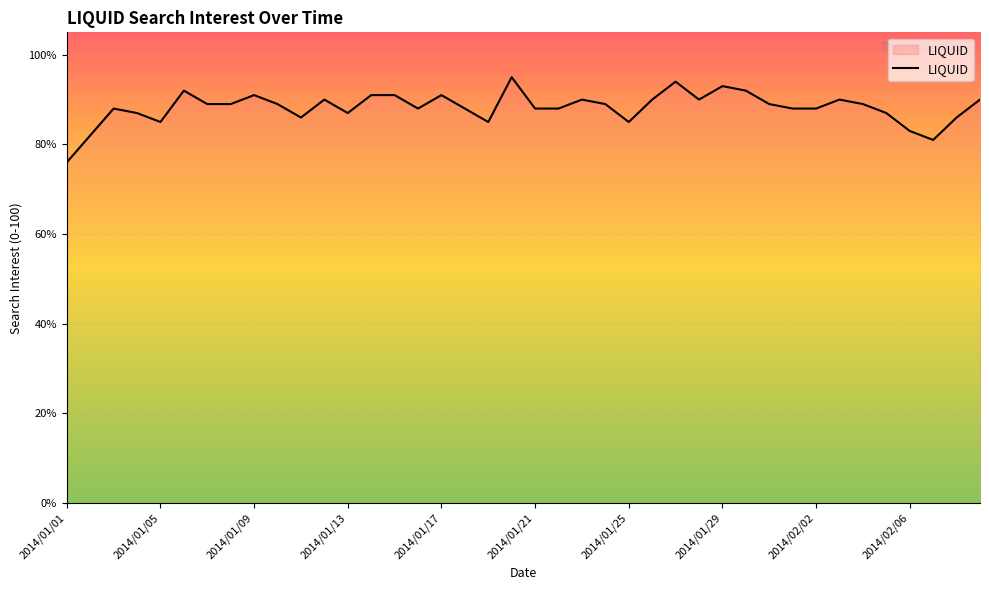

What is the difference between the maximum and minimum values?

19